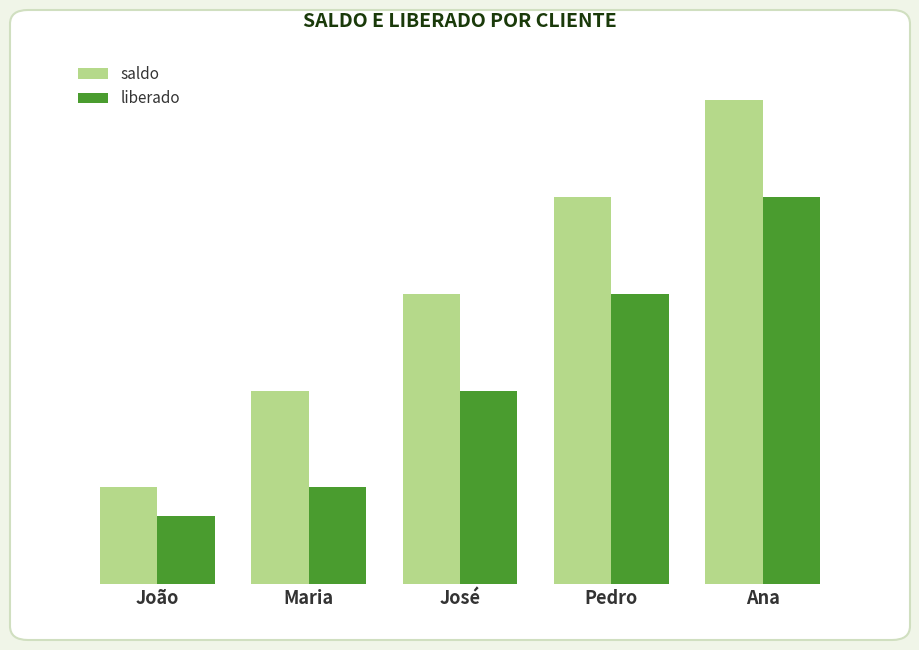

At which category is the sum across all series the highest?

Ana